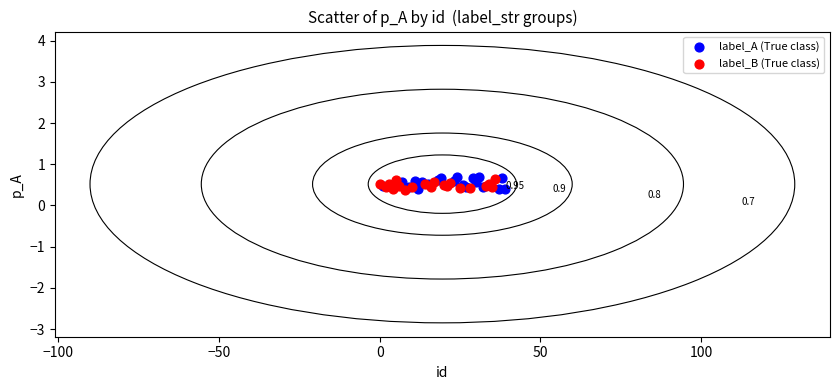

What are all the series names shown in the legend?

label_A (True class), label_B (True class)